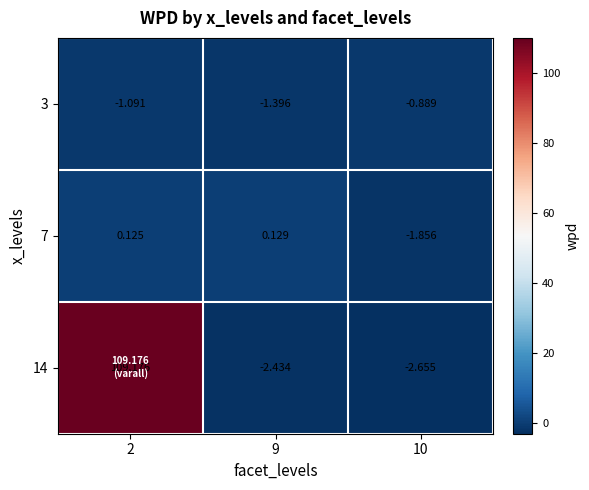

How many series are shown in this chart?

3